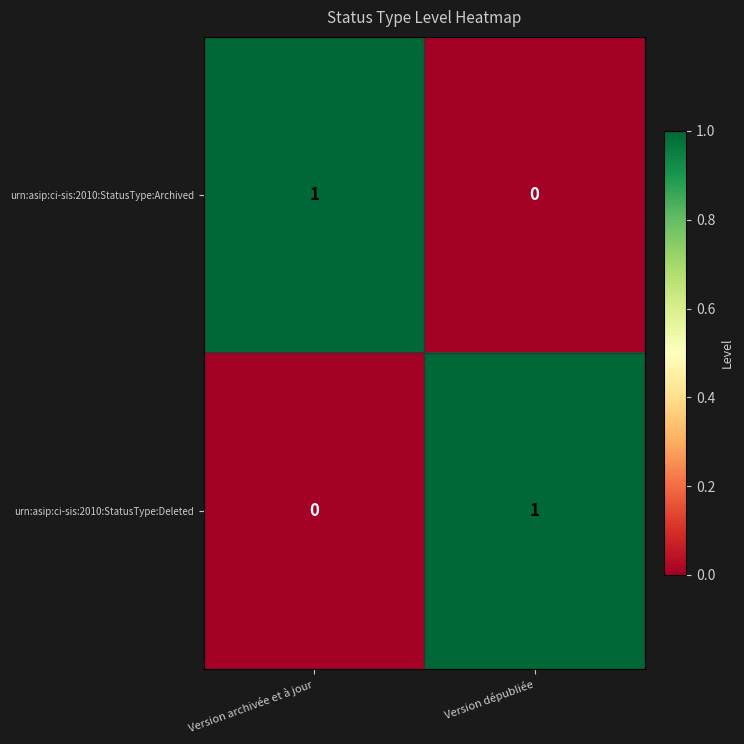

Where is urn:asip:ci-sis:2010:StatusType:Archived nearest to the value 0?

Version dépubliée